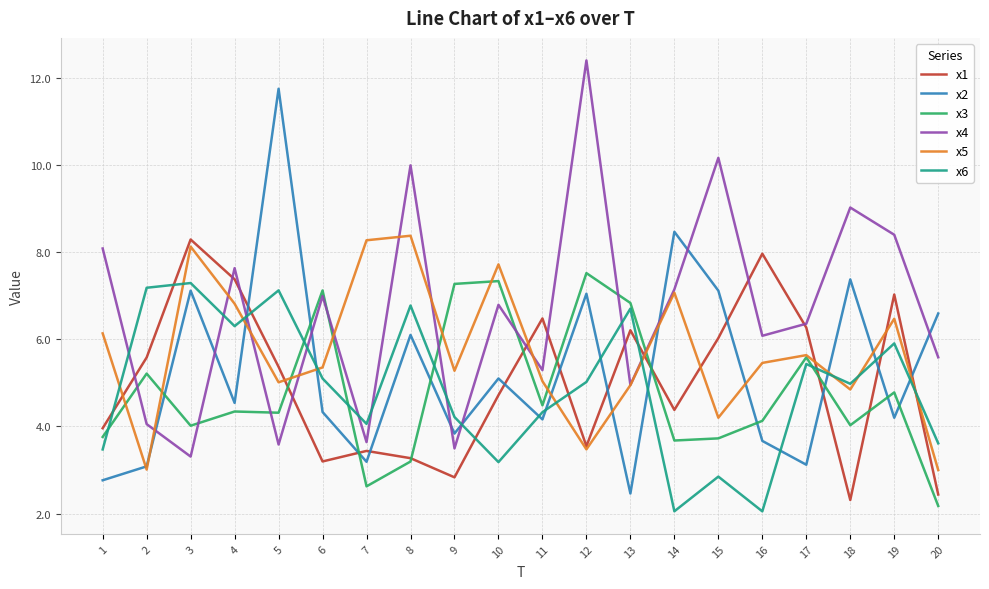

The x1 series shows 2.3 at 18. True or false?

True